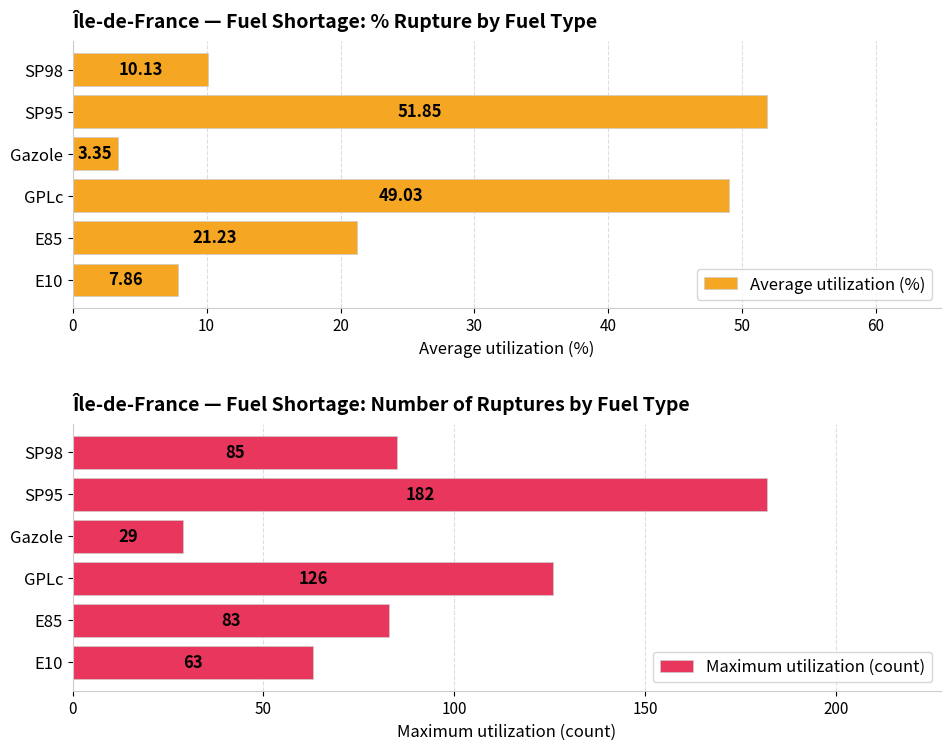

What is the value of the Maximum utilization (count) bar at the 1st from the left?

63.0